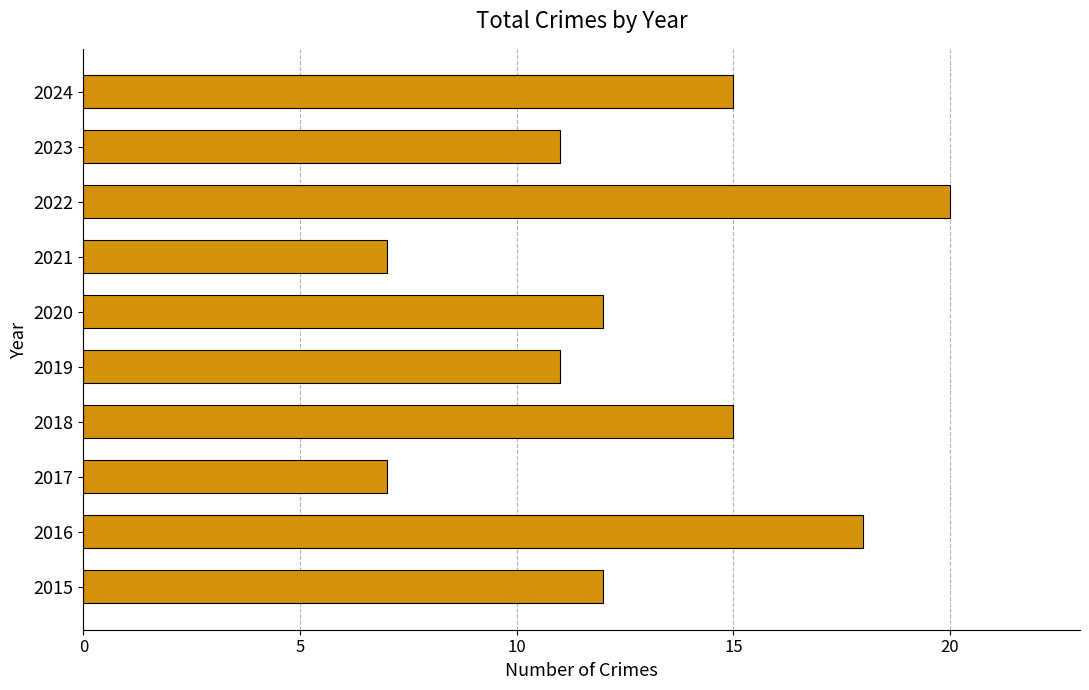

How many distinct data groups are displayed?

1